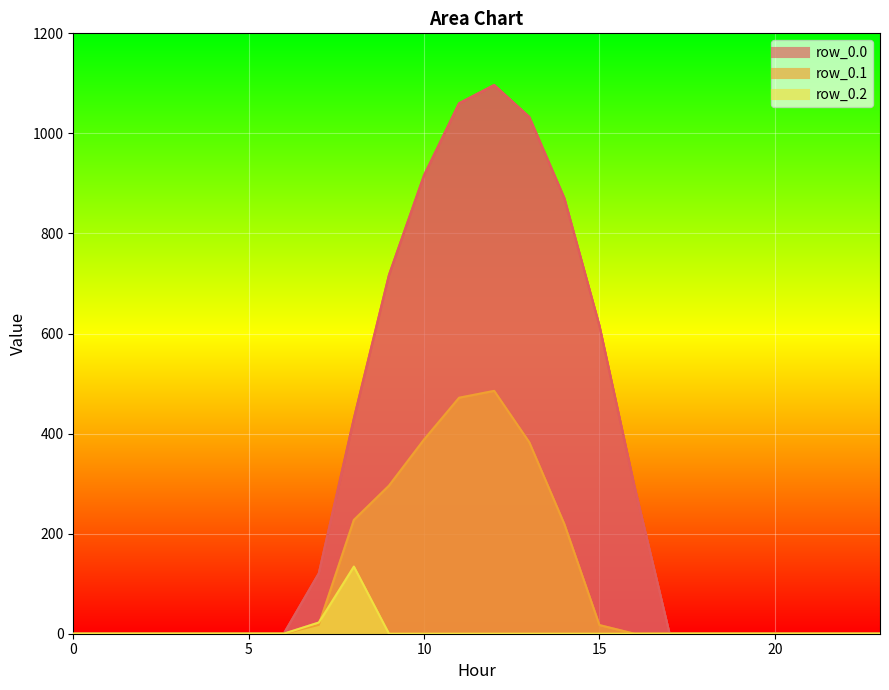

What is the average value of the row_0.1 series?

104.4